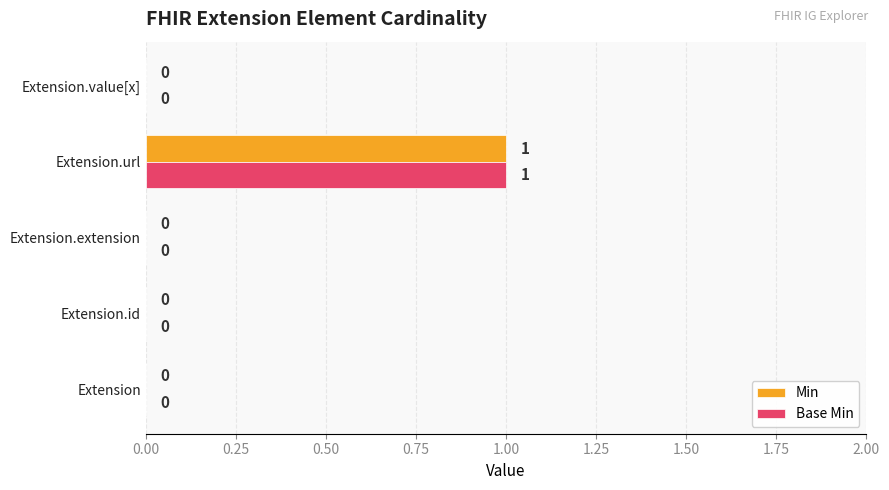

At which category does the chart reach its peak across all series?

Extension.url